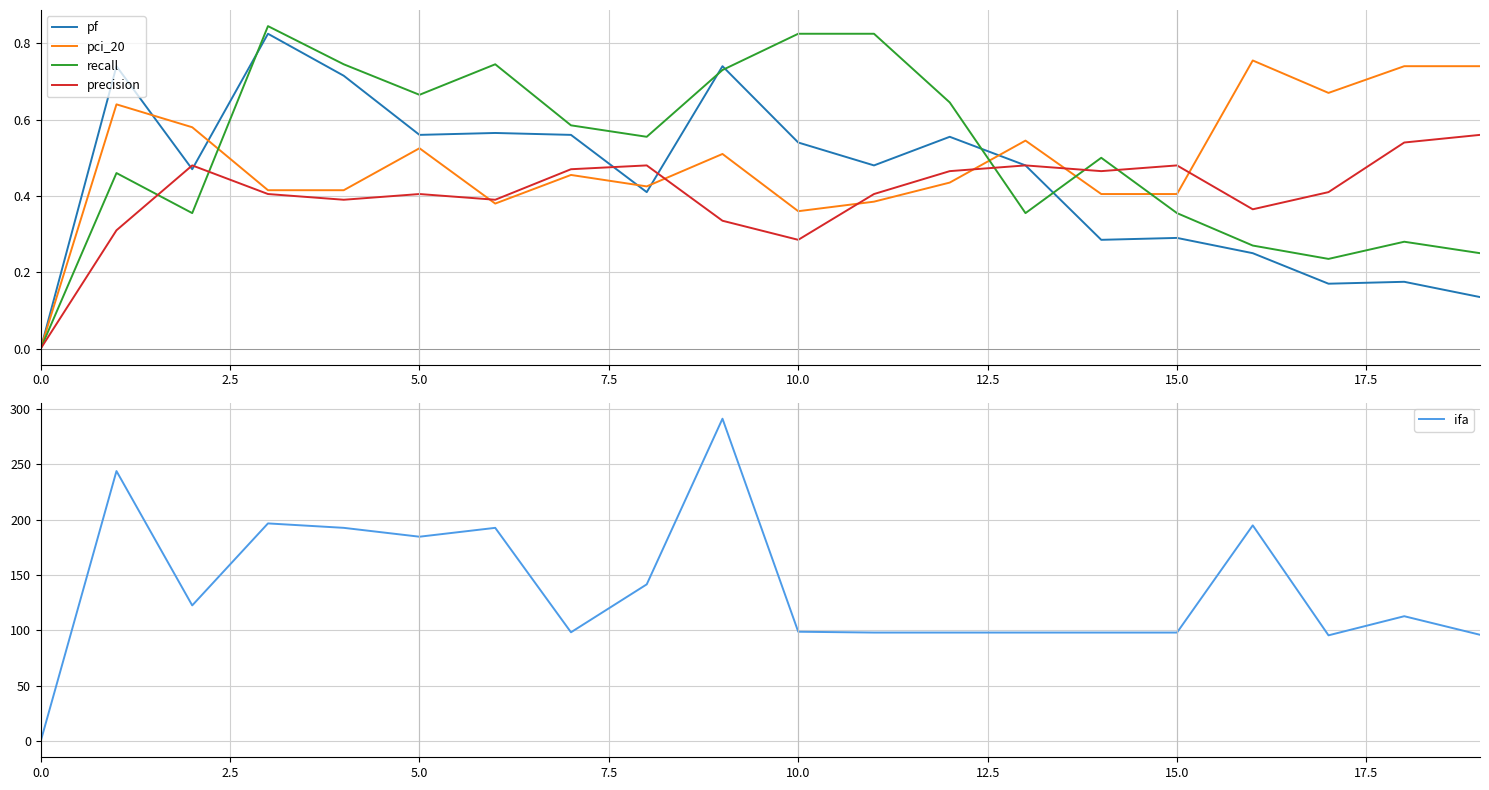

Reading right to left, list all the values displayed in this chart.

pf: 0.1	0.2	0.2	0.2	0.3	0.3	0.5	0.6	0.5	0.5	0.7	0.4	0.6	0.6	0.6	0.7	0.8	0.5	0.7	0.0
pci_20: 0.7	0.7	0.7	0.8	0.4	0.4	0.5	0.4	0.4	0.4	0.5	0.4	0.5	0.4	0.5	0.4	0.4	0.6	0.6	0.0
recall: 0.2	0.3	0.2	0.3	0.4	0.5	0.4	0.6	0.8	0.8	0.7	0.6	0.6	0.7	0.7	0.7	0.8	0.4	0.5	0.0
precision: 0.6	0.5	0.4	0.4	0.5	0.5	0.5	0.5	0.4	0.3	0.3	0.5	0.5	0.4	0.4	0.4	0.4	0.5	0.3	0.0
ifa: 96.0	112.8	95.5	194.8	98.0	98.0	98.0	98.0	98.0	98.8	291.0	141.5	98.2	192.5	184.5	192.5	196.5	122.5	243.8	0.0